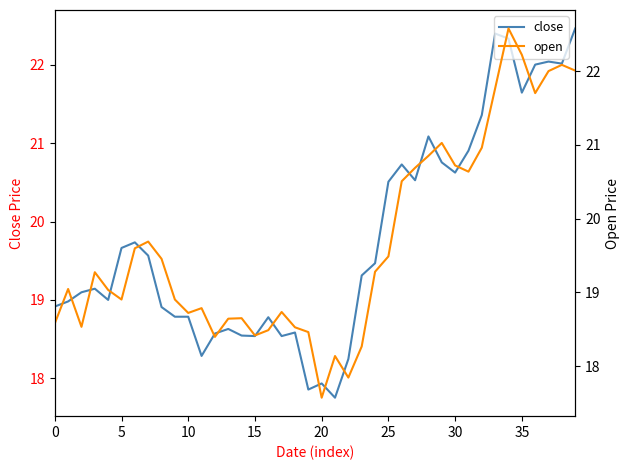

Does the chart have visible grid lines?

No